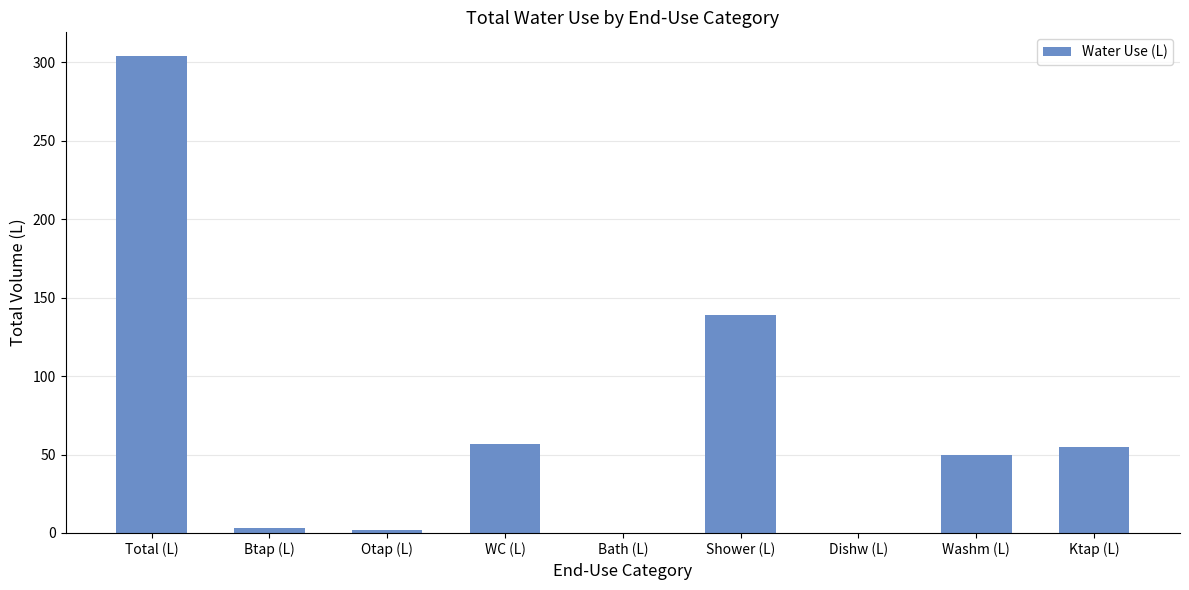

At which category does the chart reach its peak across all series?

Total (L)